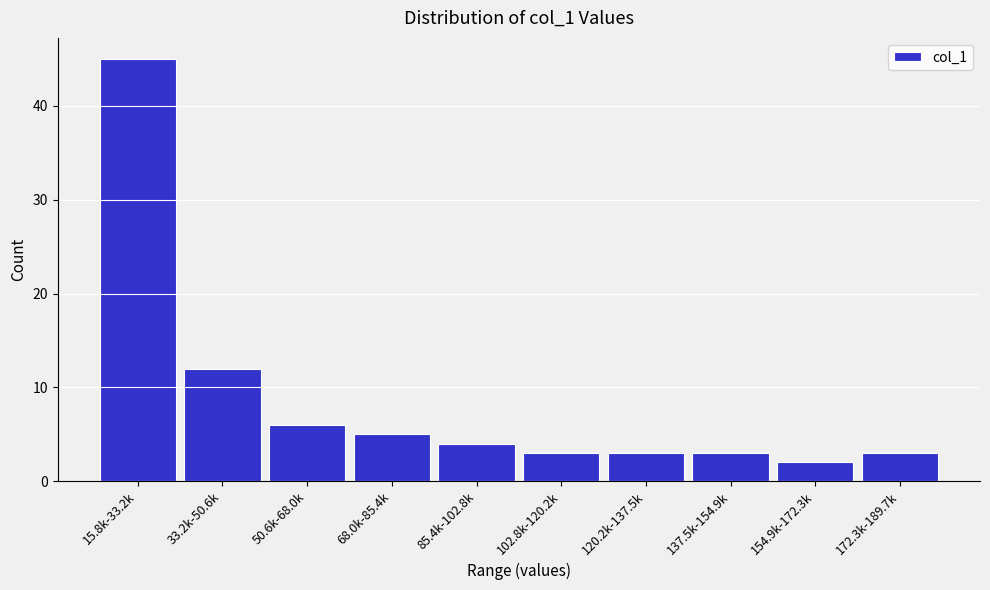

Reading left to right, list all the values displayed in this chart.

15.8k-33.2k=45	33.2k-50.6k=12	50.6k-68.0k=6	68.0k-85.4k=5	85.4k-102.8k=4	102.8k-120.2k=3	120.2k-137.5k=3	137.5k-154.9k=3	154.9k-172.3k=2	172.3k-189.7k=3